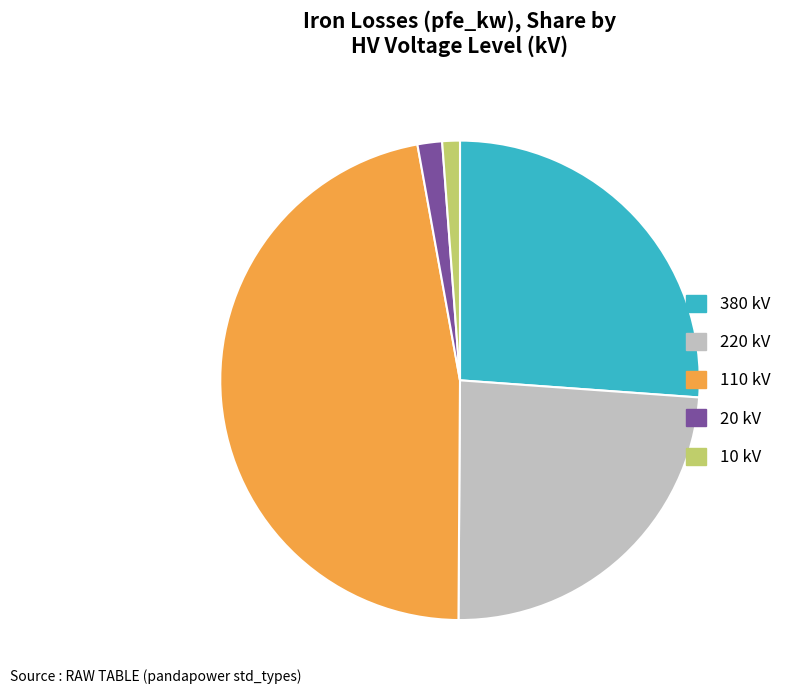

Approximately how many times larger is the value at 110 kV compared to 380 kV?

1.8